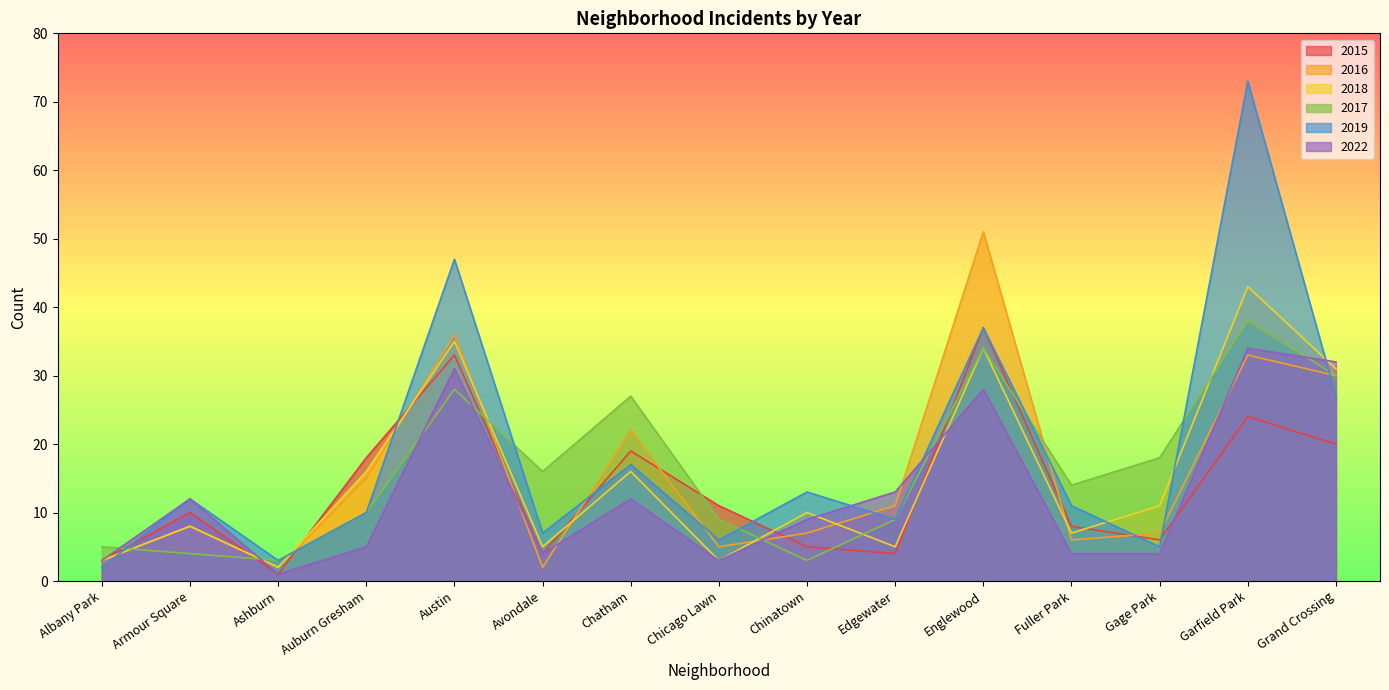

Reading left to right, transcribe all the data shown in this chart.

2015: Albany Park=3	Armour Square=10	Ashburn=1	Auburn Gresham=18	Austin=33	Avondale=4	Chatham=19	Chicago Lawn=11	Chinatown=5	Edgewater=4	Englewood=37	Fuller Park=8	Gage Park=6	Garfield Park=24	Grand Crossing=20
2016: Albany Park=3	Armour Square=8	Ashburn=2	Auburn Gresham=15	Austin=36	Avondale=2	Chatham=22	Chicago Lawn=5	Chinatown=7	Edgewater=11	Englewood=51	Fuller Park=6	Gage Park=7	Garfield Park=33	Grand Crossing=30
2018: Albany Park=3	Armour Square=8	Ashburn=2	Auburn Gresham=16	Austin=35	Avondale=5	Chatham=16	Chicago Lawn=3	Chinatown=10	Edgewater=5	Englewood=34	Fuller Park=7	Gage Park=11	Garfield Park=43	Grand Crossing=31
2017: Albany Park=5	Armour Square=4	Ashburn=3	Auburn Gresham=10	Austin=28	Avondale=16	Chatham=27	Chicago Lawn=9	Chinatown=3	Edgewater=9	Englewood=34	Fuller Park=14	Gage Park=18	Garfield Park=38	Grand Crossing=30
2019: Albany Park=2	Armour Square=12	Ashburn=3	Auburn Gresham=10	Austin=47	Avondale=7	Chatham=17	Chicago Lawn=6	Chinatown=13	Edgewater=9	Englewood=37	Fuller Park=11	Gage Park=5	Garfield Park=73	Grand Crossing=27
2022: Albany Park=3	Armour Square=12	Ashburn=1	Auburn Gresham=5	Austin=31	Avondale=4	Chatham=12	Chicago Lawn=3	Chinatown=9	Edgewater=13	Englewood=28	Fuller Park=4	Gage Park=4	Garfield Park=34	Grand Crossing=32